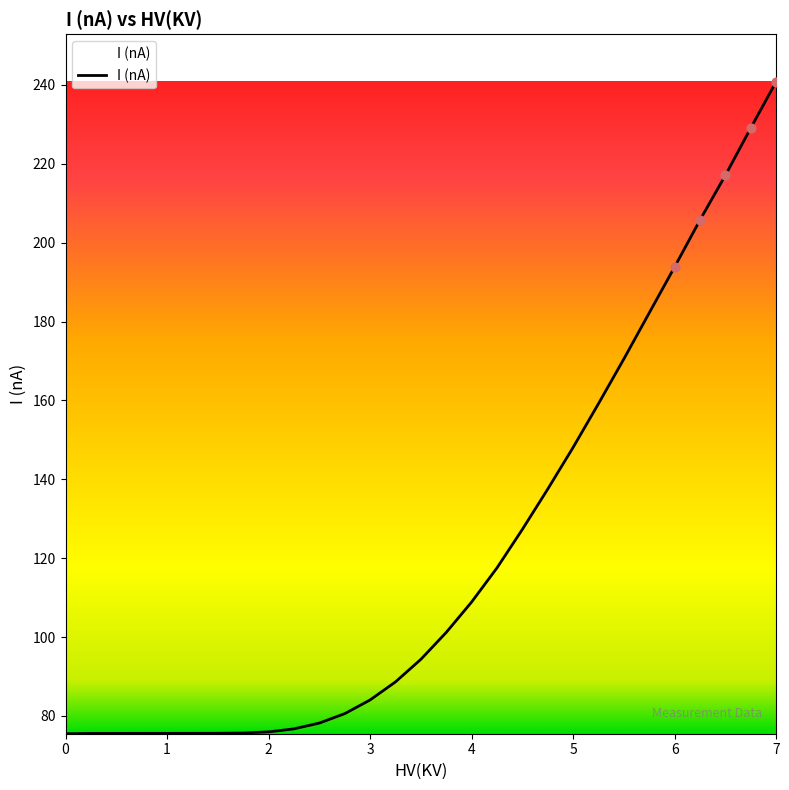

What is the greatest value displayed?

240.8